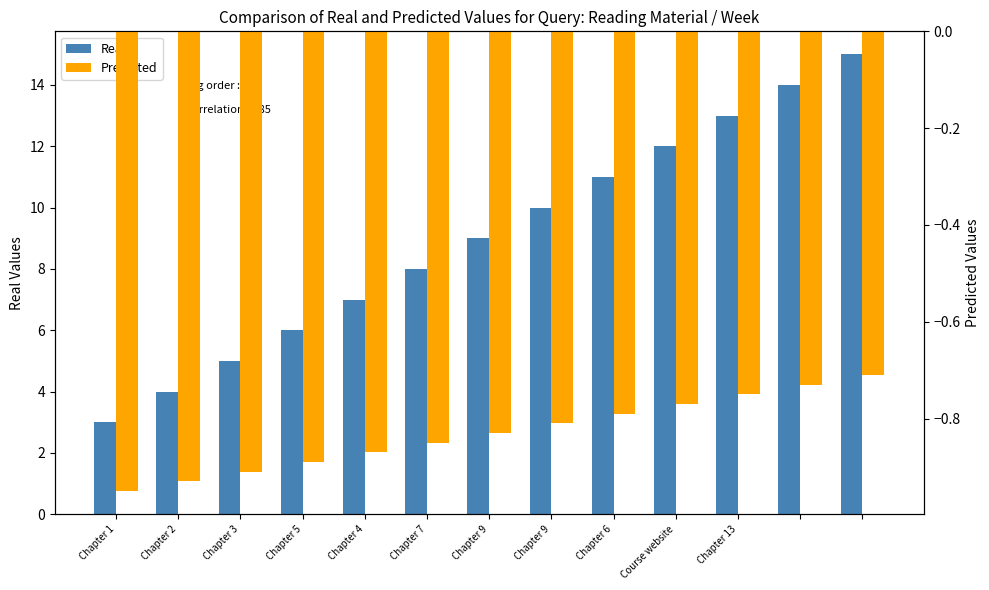

Rank the series by their average value, from highest to lowest.

Real, Predicted